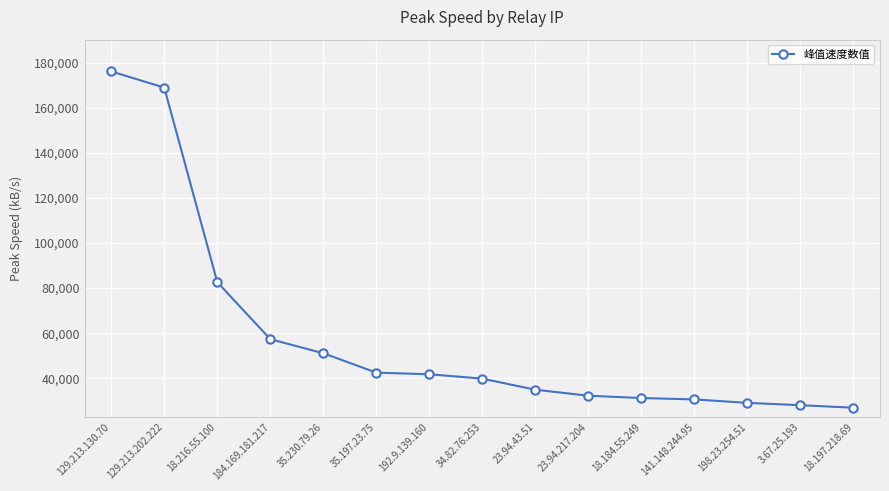

What is the sum of the values at 23.94.43.51 and 129.213.202.222?

203878